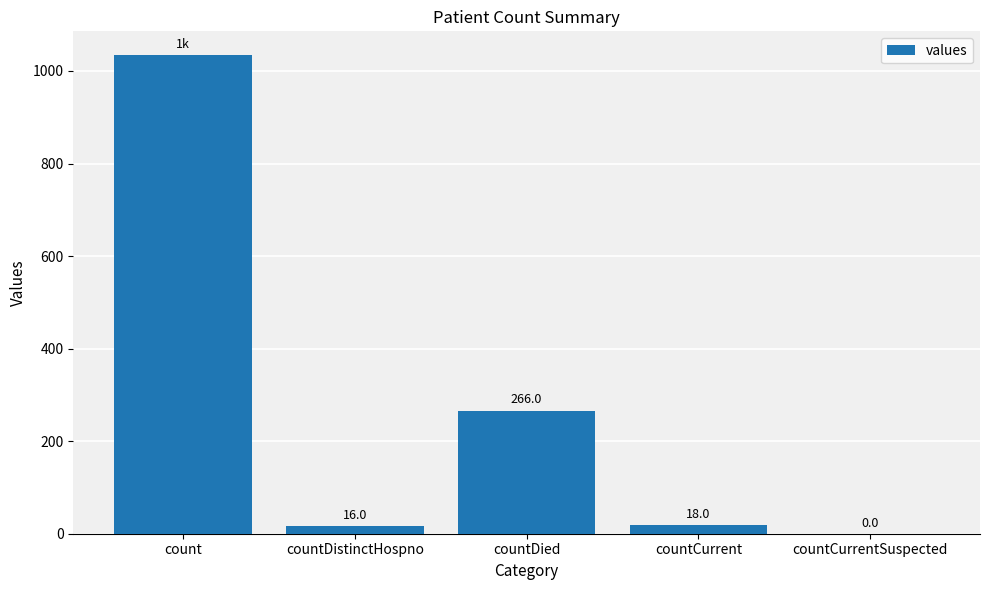

How many distinct data groups are displayed?

1